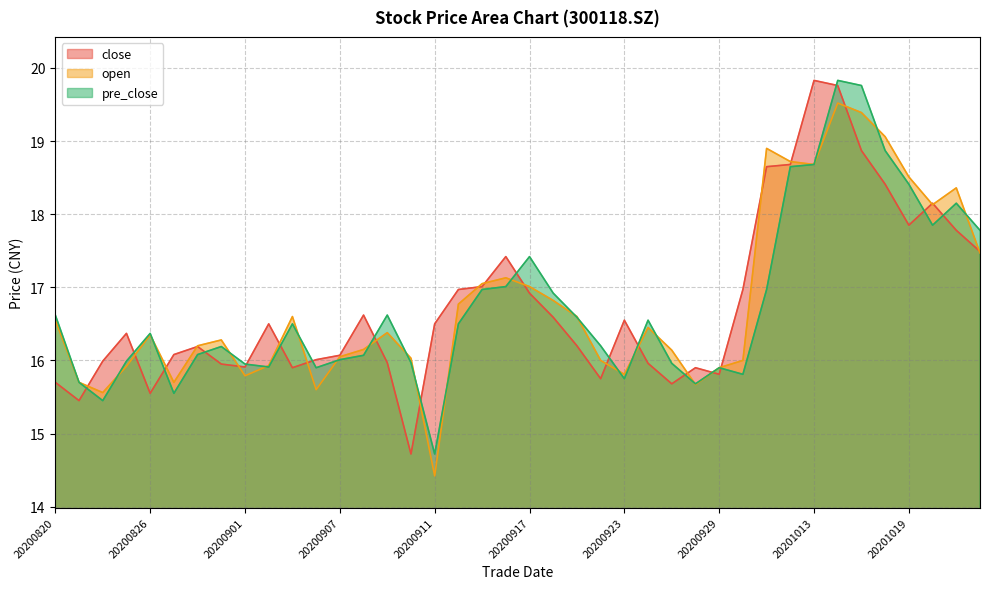

After their last crossing, which series has the higher values: open or pre_close?

pre_close